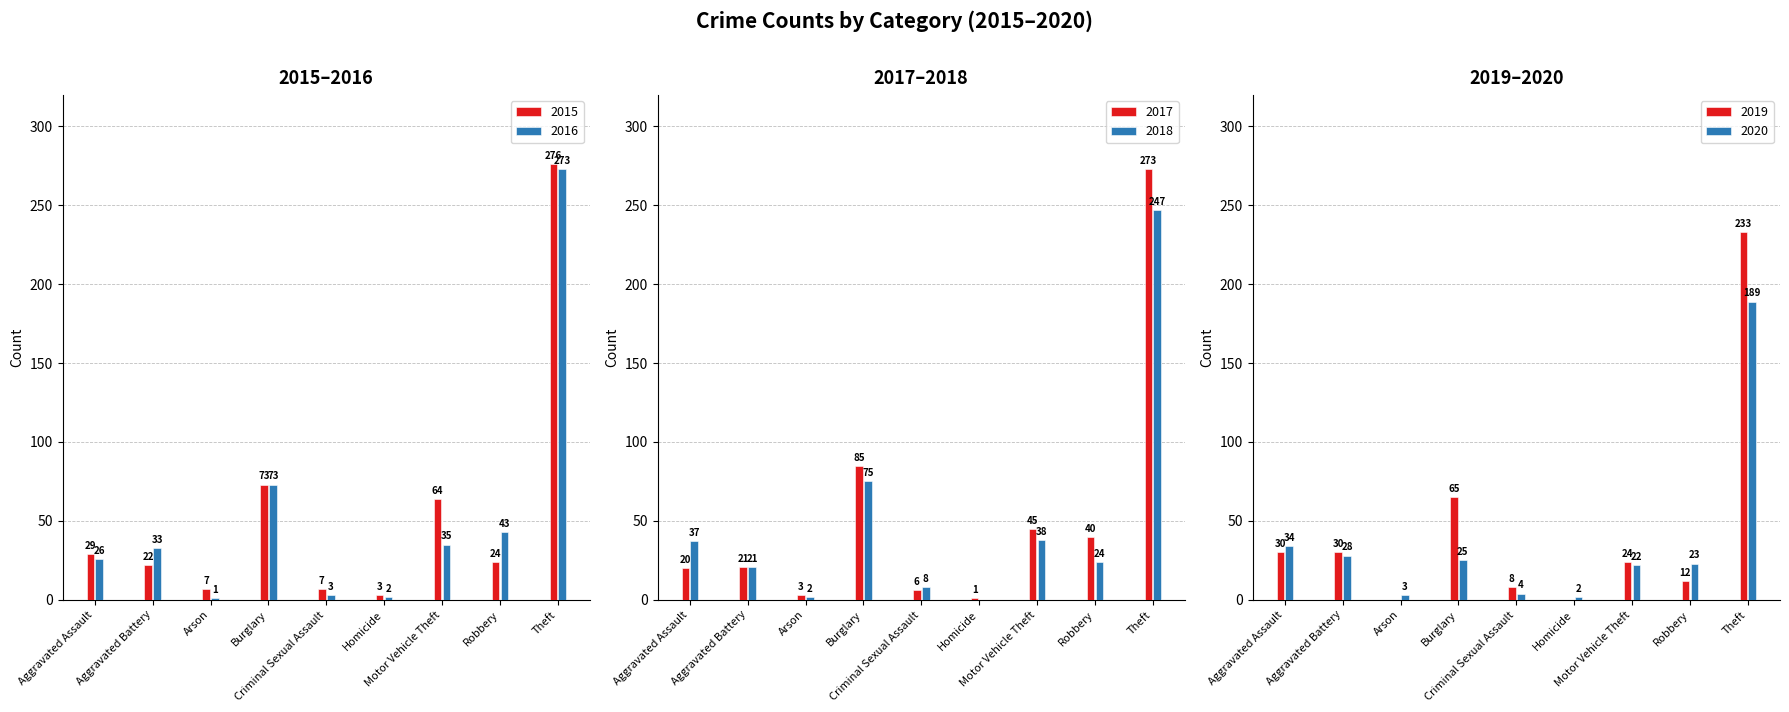

Which series has the largest total across all categories?

2015